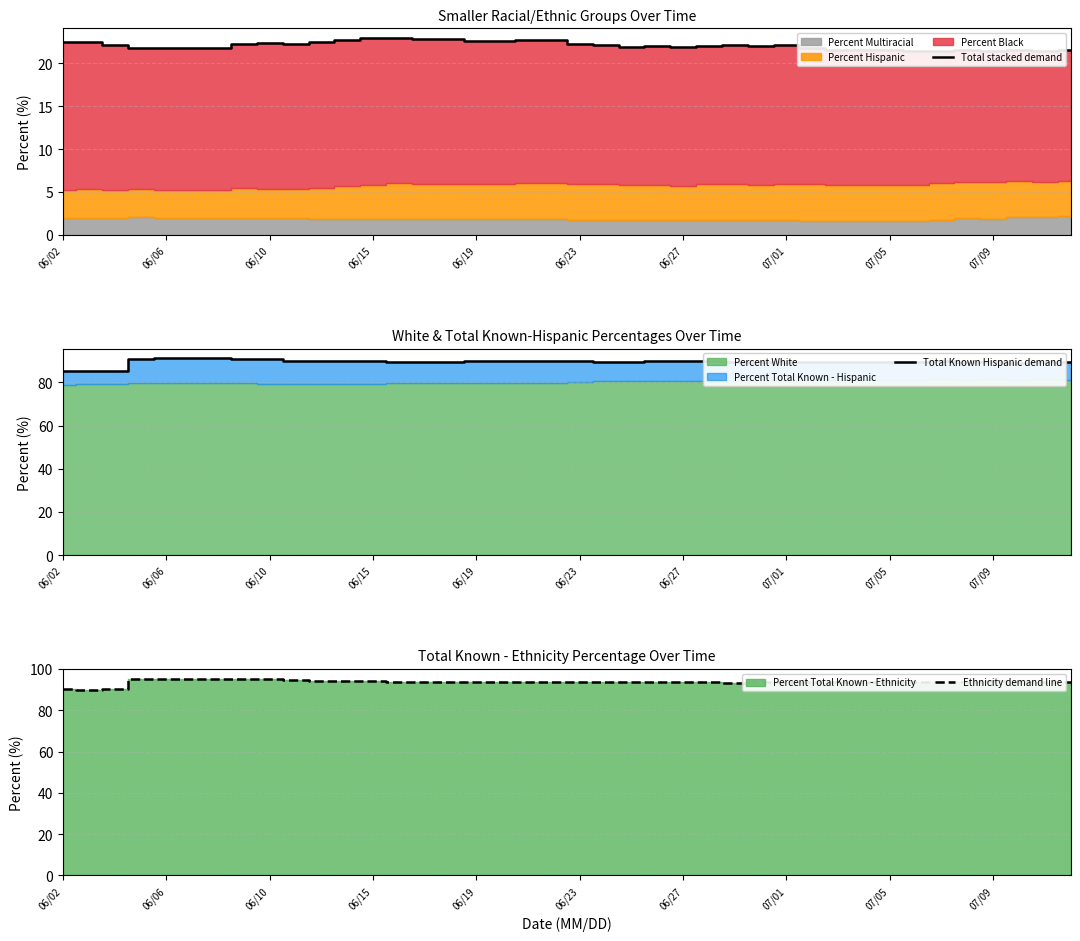

Which has a higher value, 27 or 15?

15